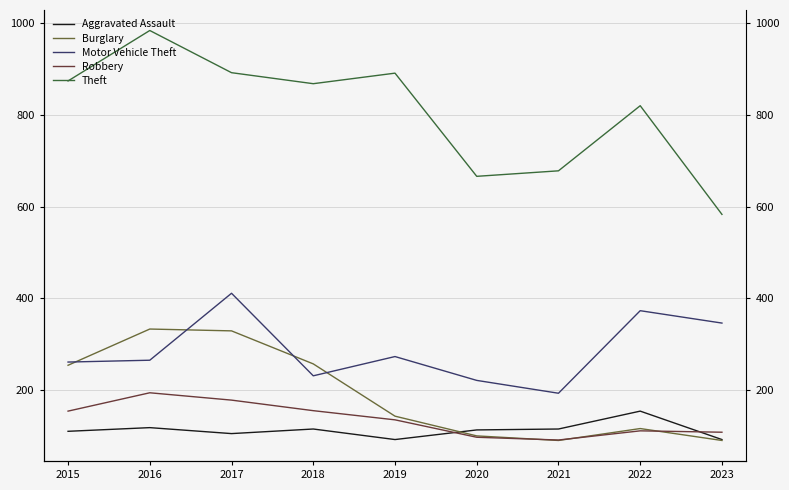

At which category does the chart reach its peak across all series?

2016